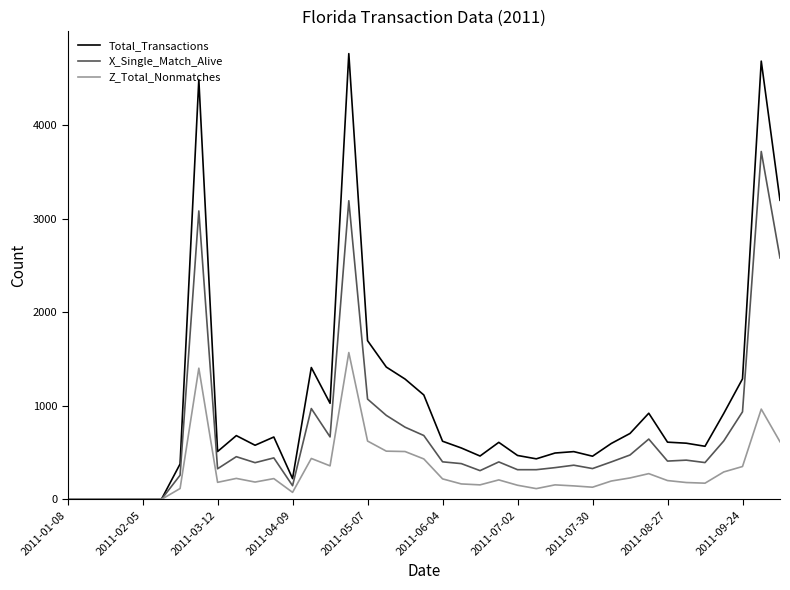

Which series has the largest total across all categories?

Total_Transactions